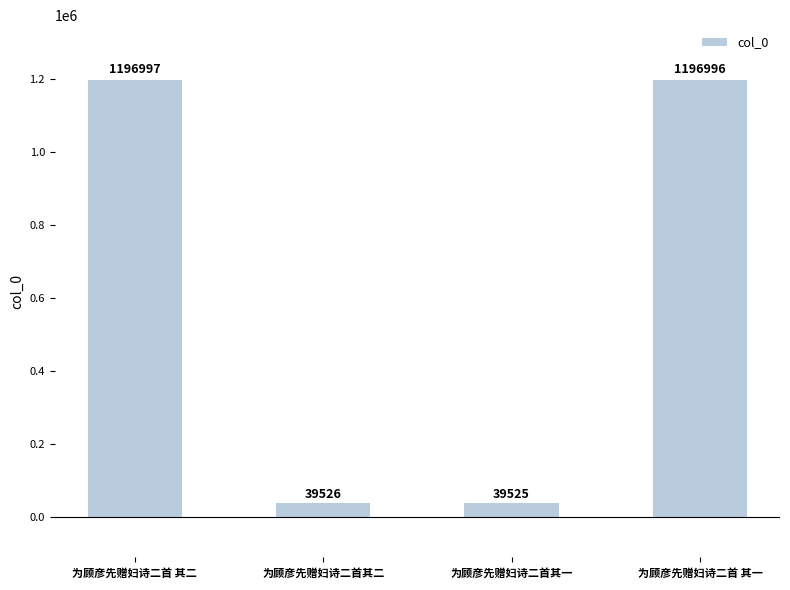

What is the greatest value displayed?

1196997